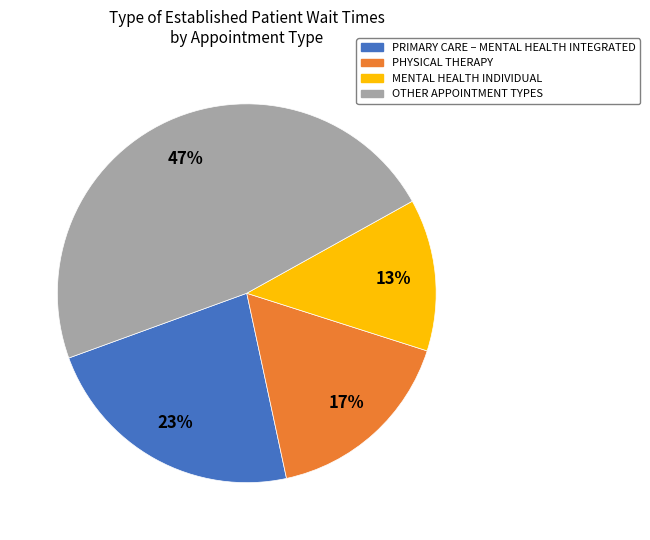

To the nearest percent, what is the average slice percentage?

25%